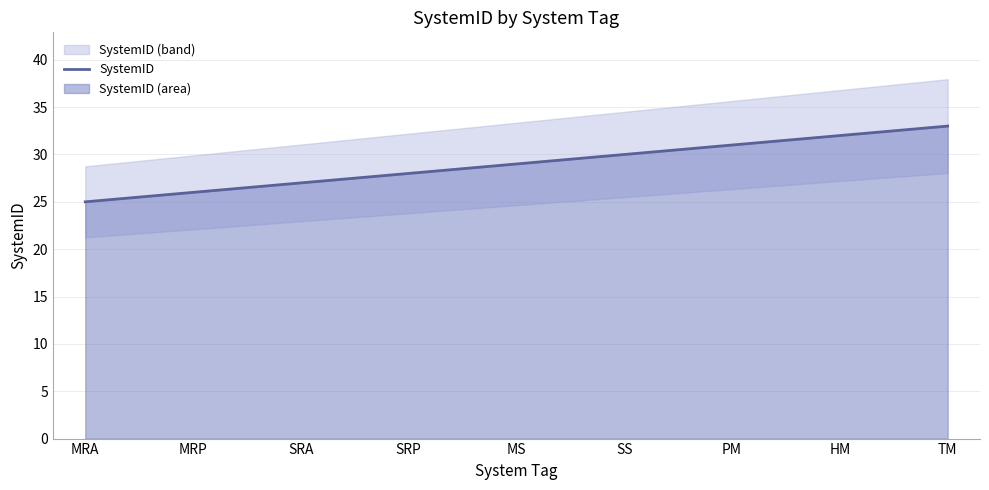

Rank the categories by value from lowest to highest.

MRA, MRP, SRA, SRP, MS, SS, PM, HM, TM